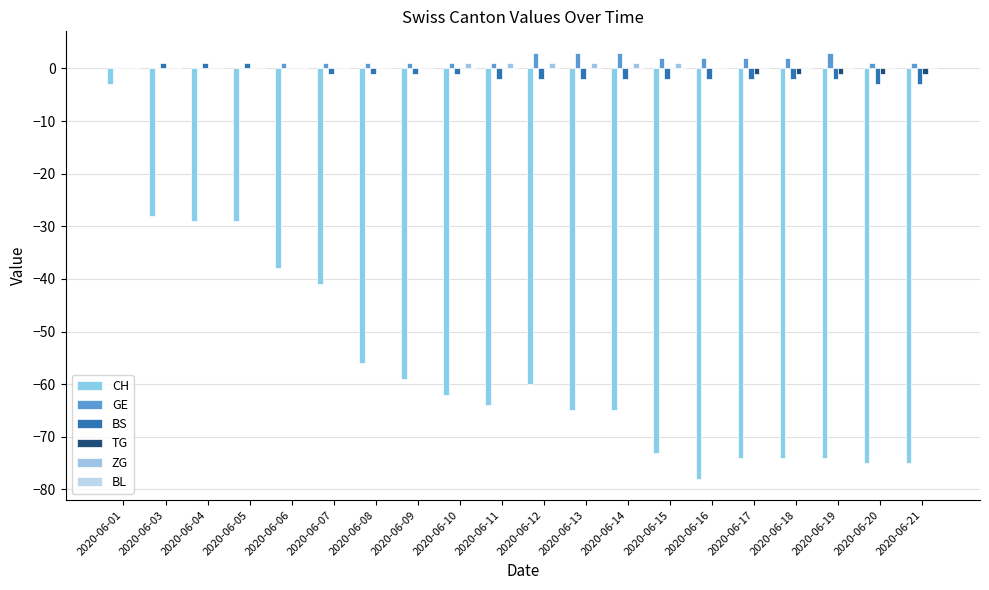

How many data points does each series have?

20